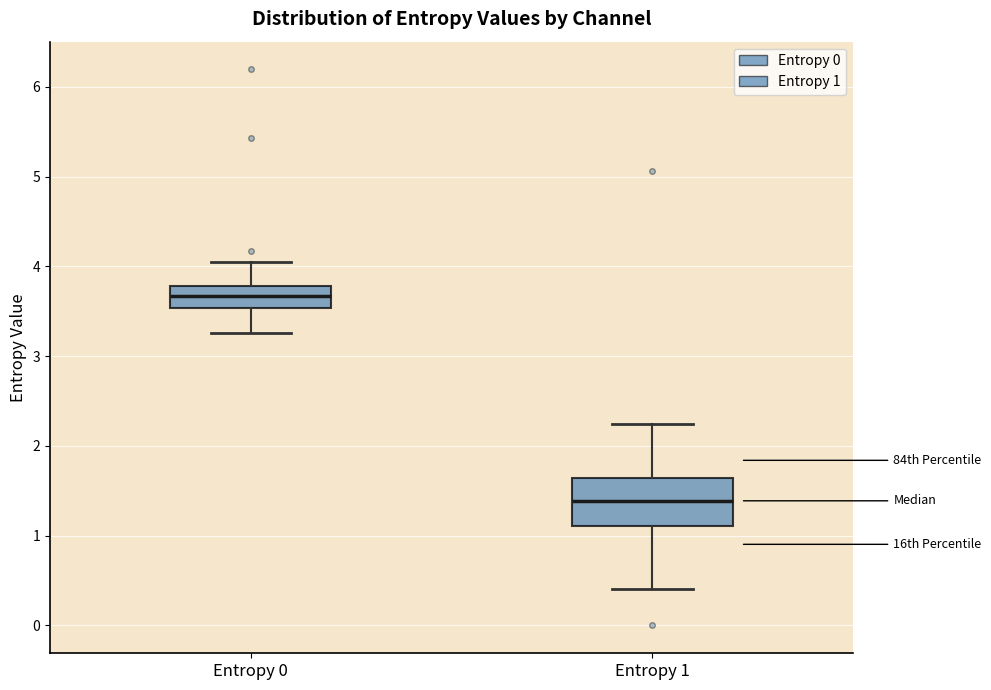

Which box is the tallest, from its lower edge to its upper edge?

Entropy 1